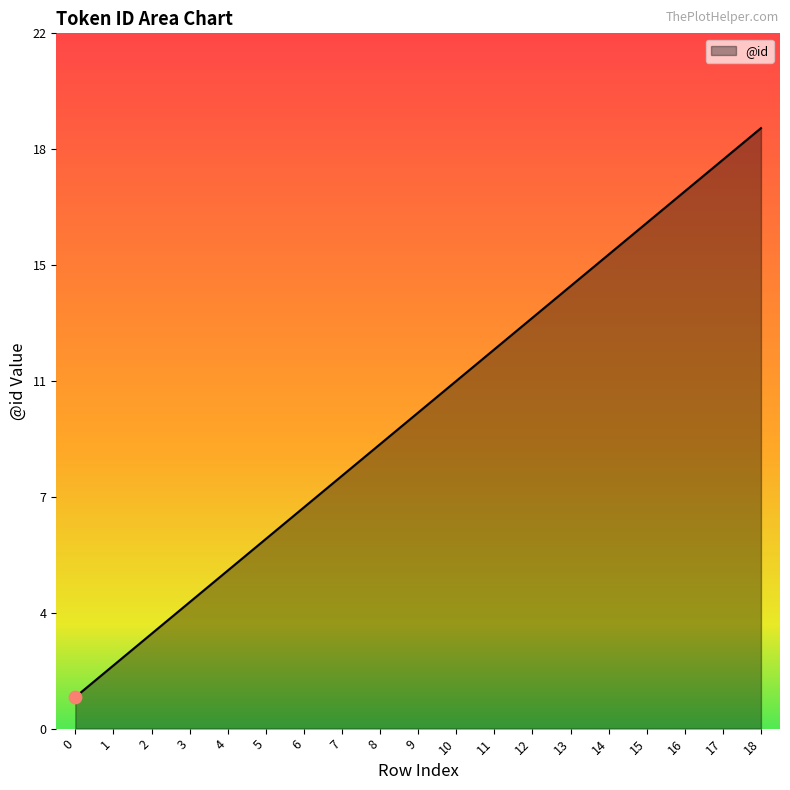

What is the change in value from 16 to 17?

+1